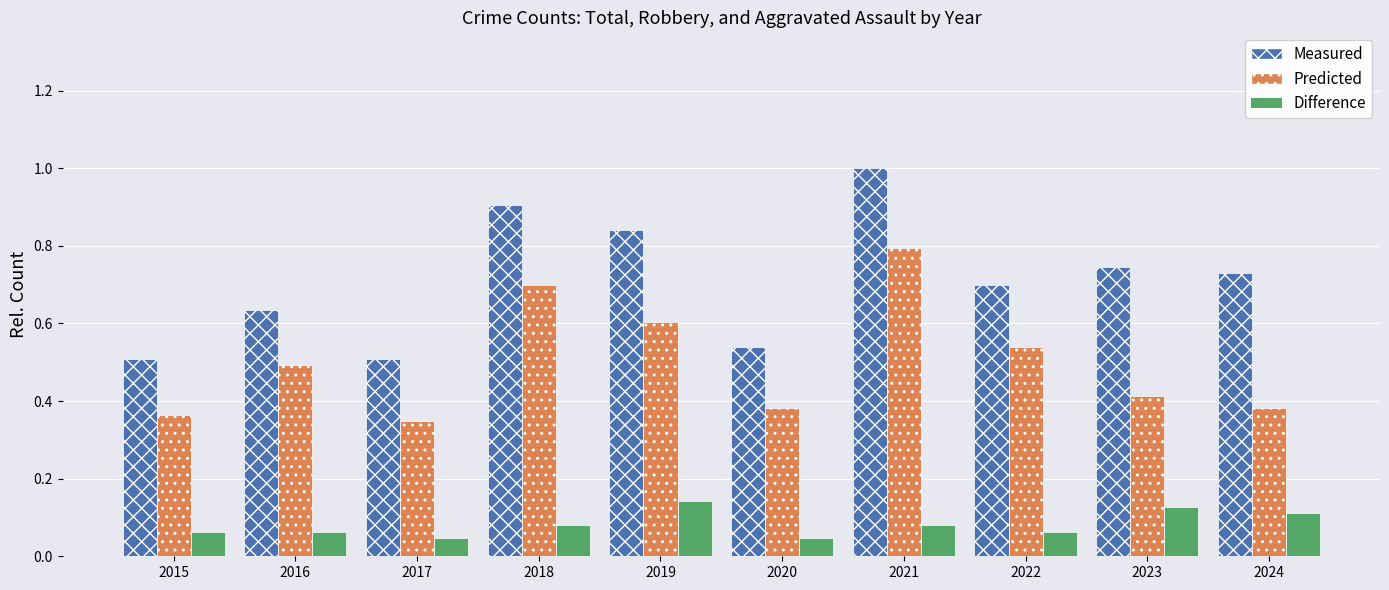

At how many categories does at least one series exceed 0?

10